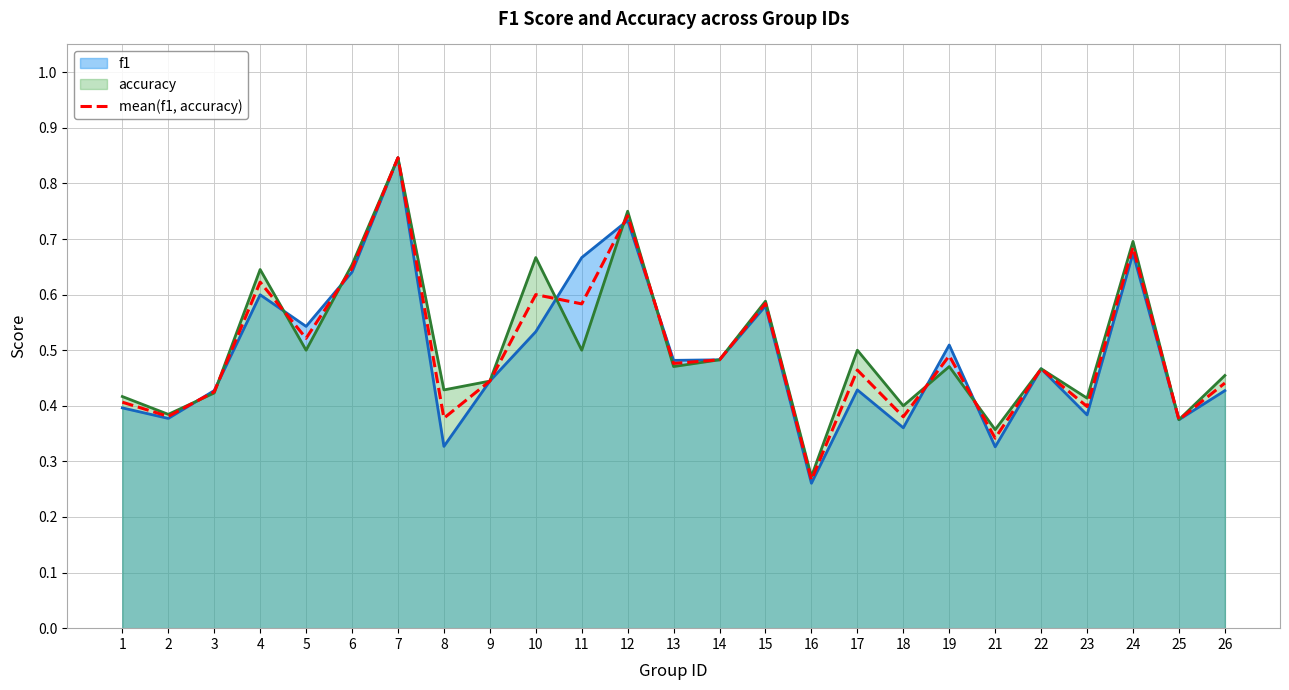

List the labels in order of mean(f1, accuracy) value, smallest first.

16, 21, 25, 8, 18, 2, 23, 1, 3, 26, 9, 17, 22, 13, 14, 19, 5, 11, 15, 10, 4, 6, 24, 12, 7